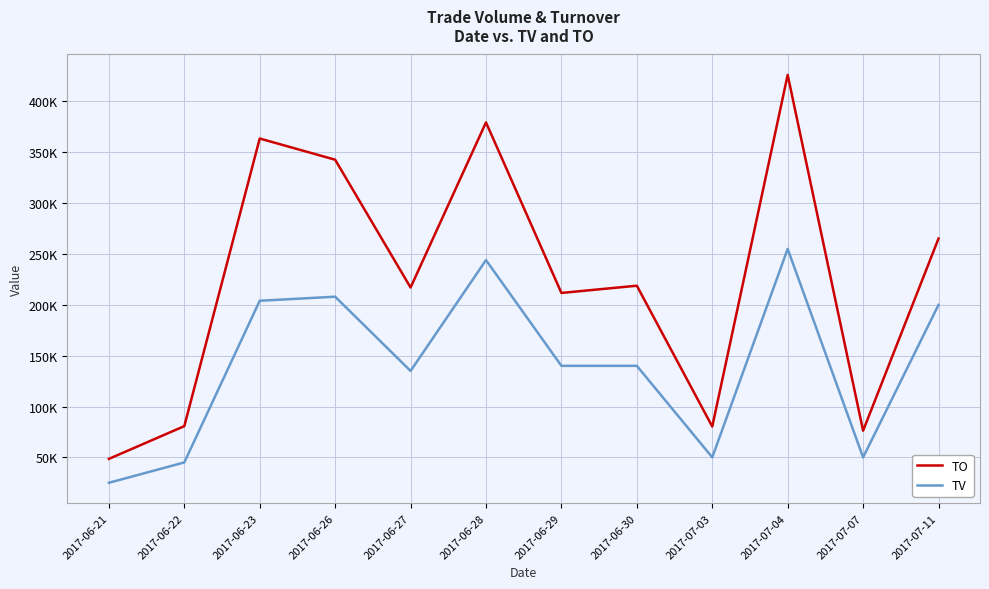

Does the chart have visible grid lines?

Yes